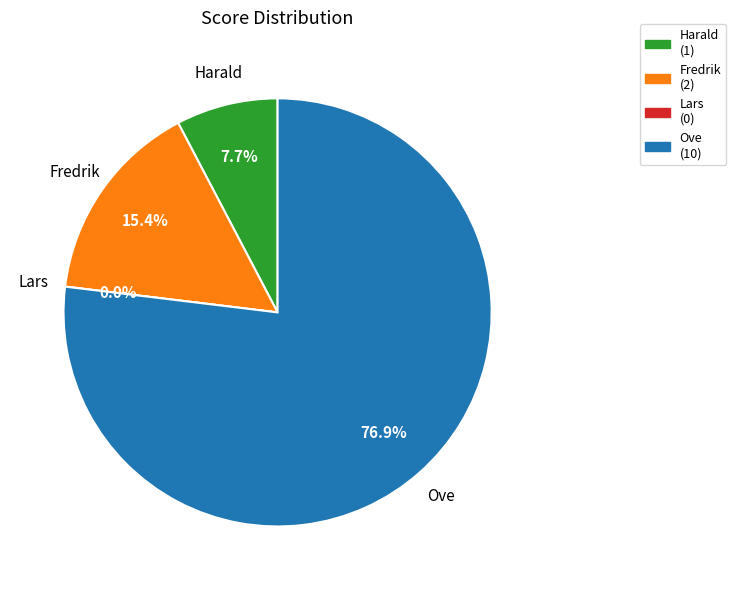

What is the change in value from Fredrik to Lars?

-2